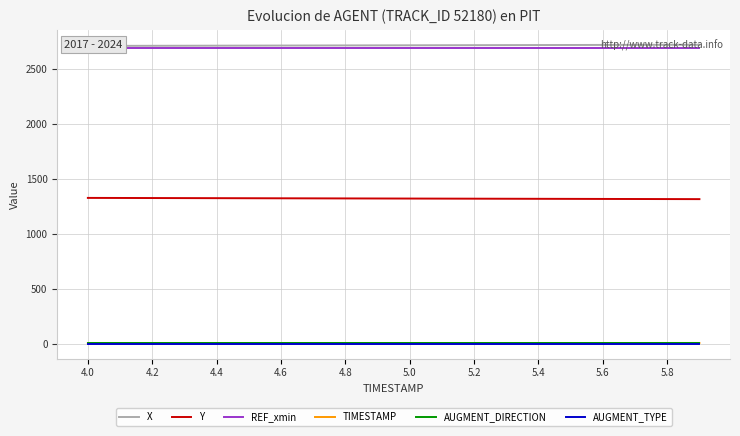

How many lines are shown in the chart?

6